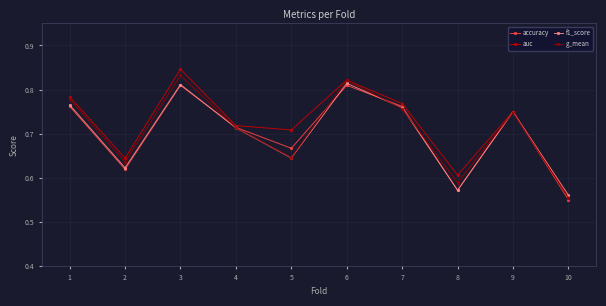

True or false: g_mean has more than 2 points higher than both neighbors.

True